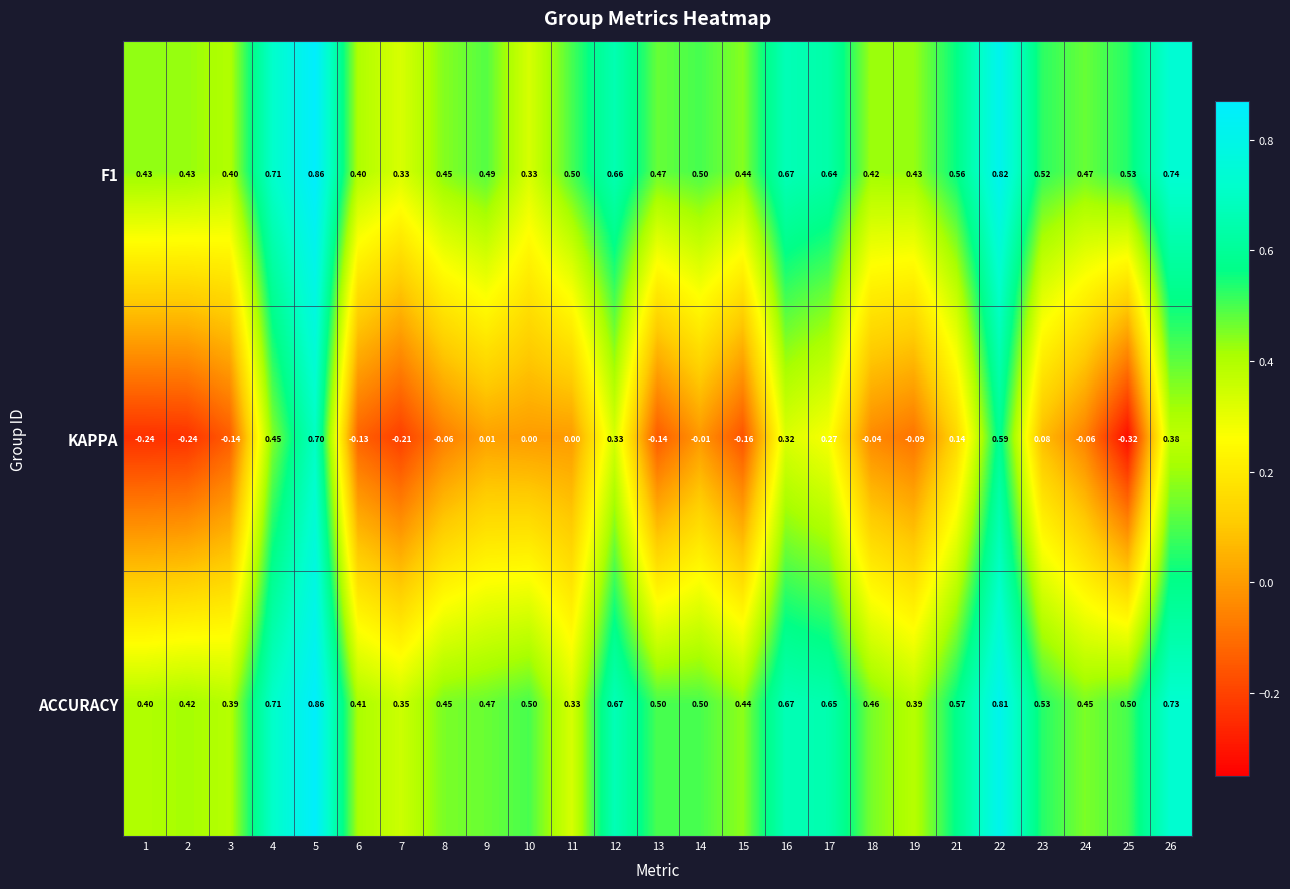

Which series has the widest spread of values?

KAPPA